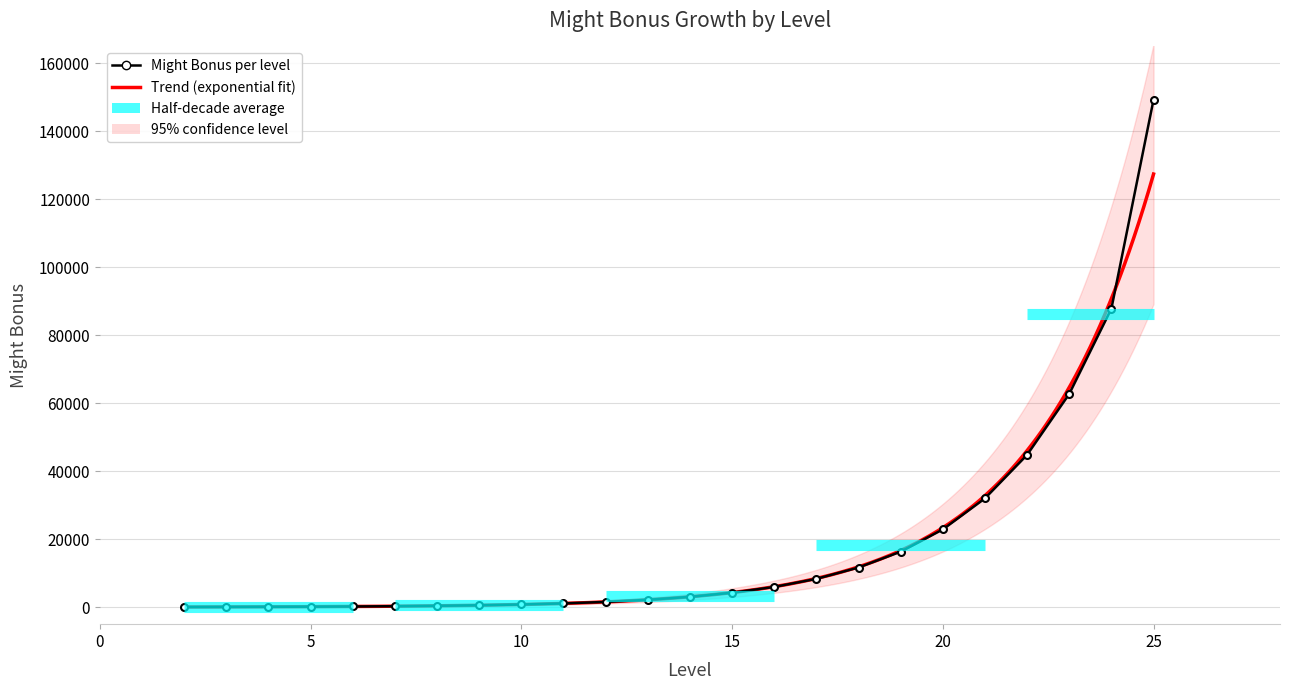

Between 20 and 2, which is larger?

20